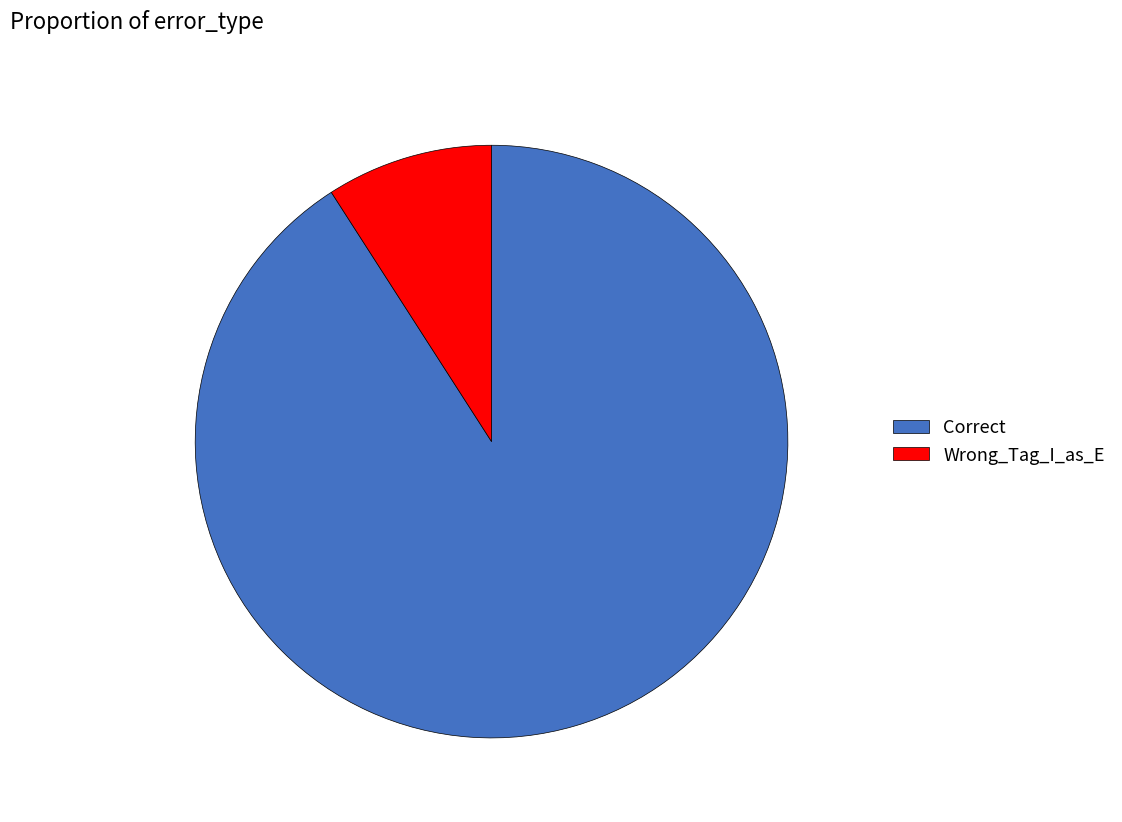

The Correct slice represents 91% of the pie. True or false?

True